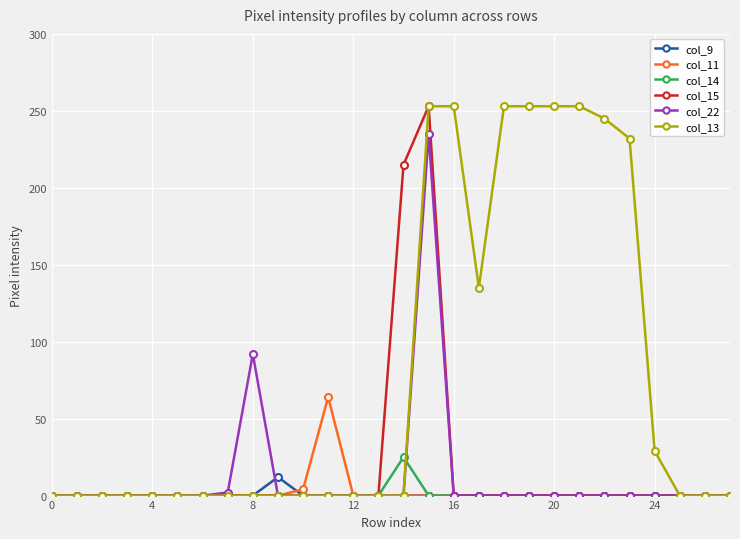

At how many categories does at least one series exceed 110?

10